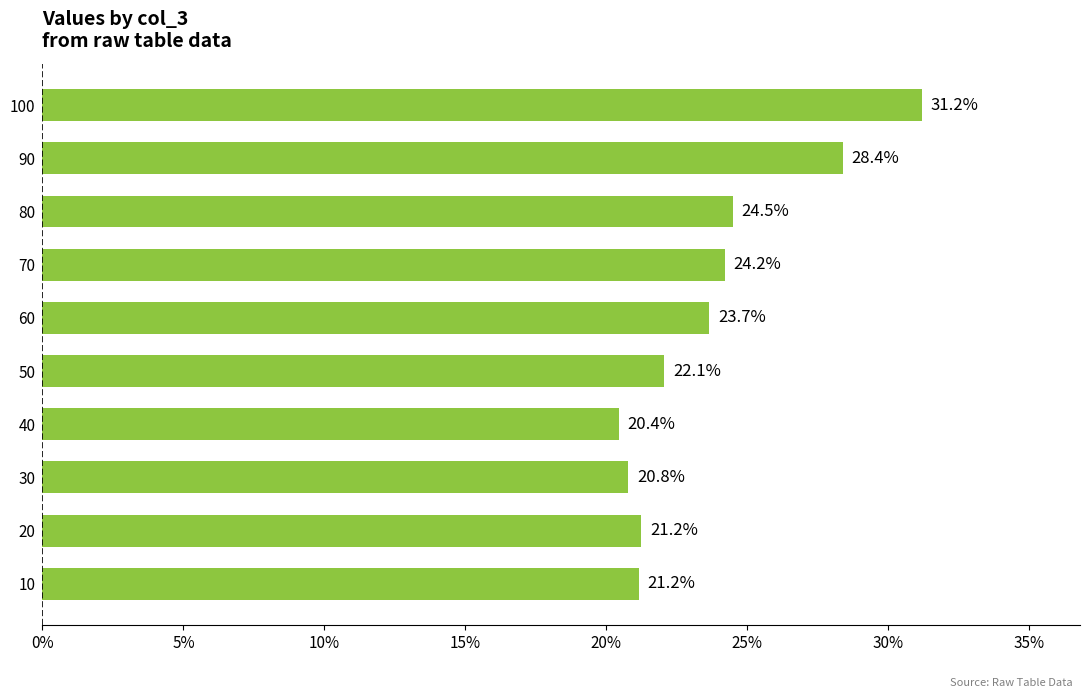

Does the chart contain any negative values?

No